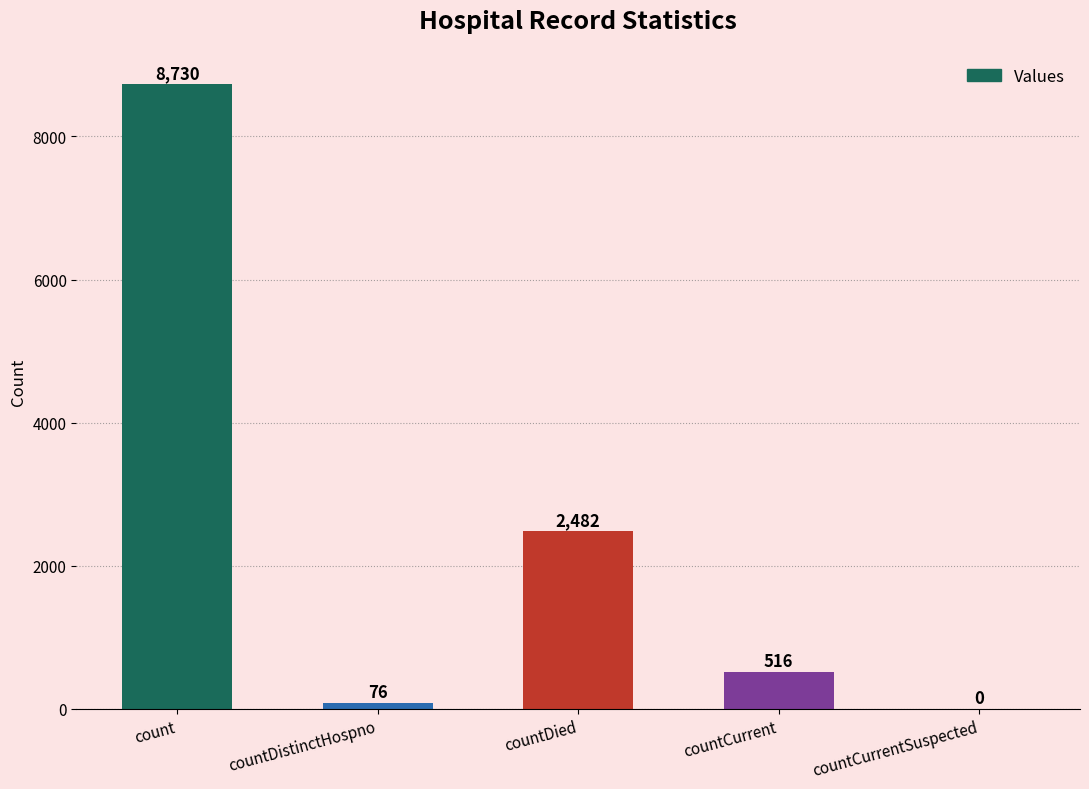

Where is the data nearest to the value 4365?

countDied